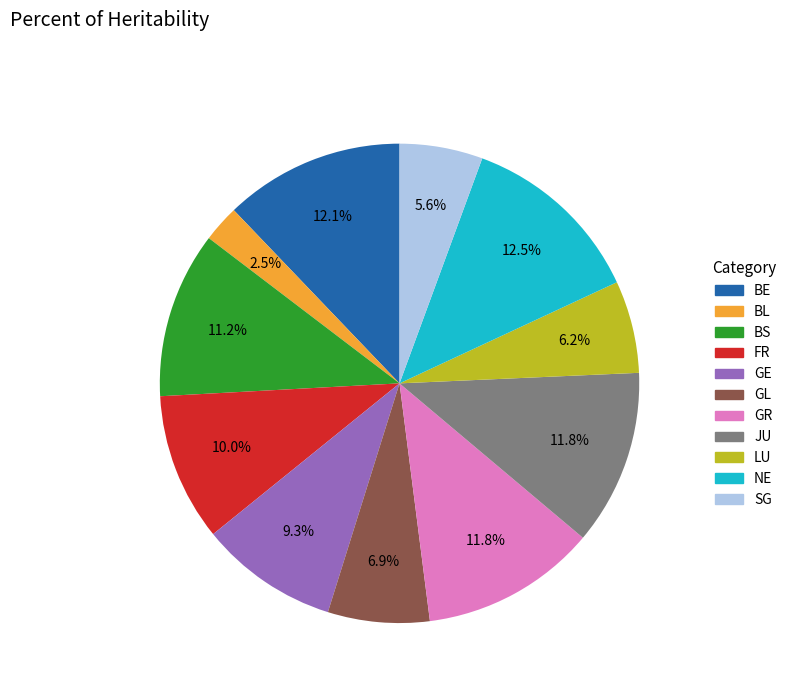

Is there any slice that represents more than half of the pie?

No